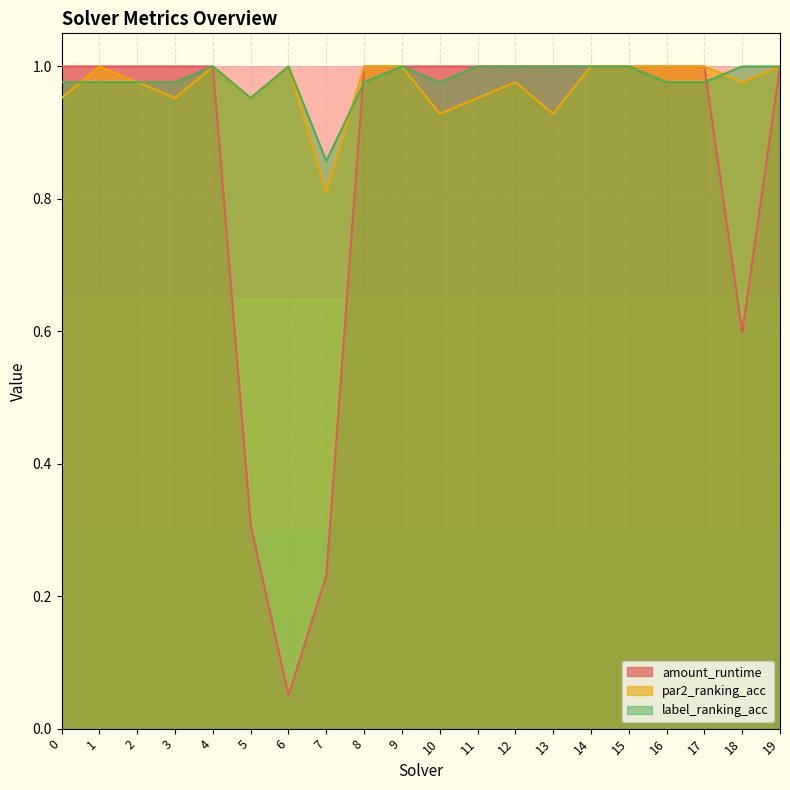

Reading left to right, list all the values displayed in this chart.

amount_runtime: 1.0	1.0	1.0	1.0	1.0	0.3	0.1	0.2	1.0	1.0	1.0	1.0	1.0	1.0	1.0	1.0	1.0	1.0	0.6	1.0
par2_ranking_acc: 1.0	1.0	1.0	1.0	1.0	1.0	1.0	0.8	1.0	1.0	0.9	1.0	1.0	0.9	1.0	1.0	1.0	1.0	1.0	1.0
label_ranking_acc: 1.0	1.0	1.0	1.0	1.0	1.0	1.0	0.9	1.0	1.0	1.0	1.0	1.0	1.0	1.0	1.0	1.0	1.0	1.0	1.0